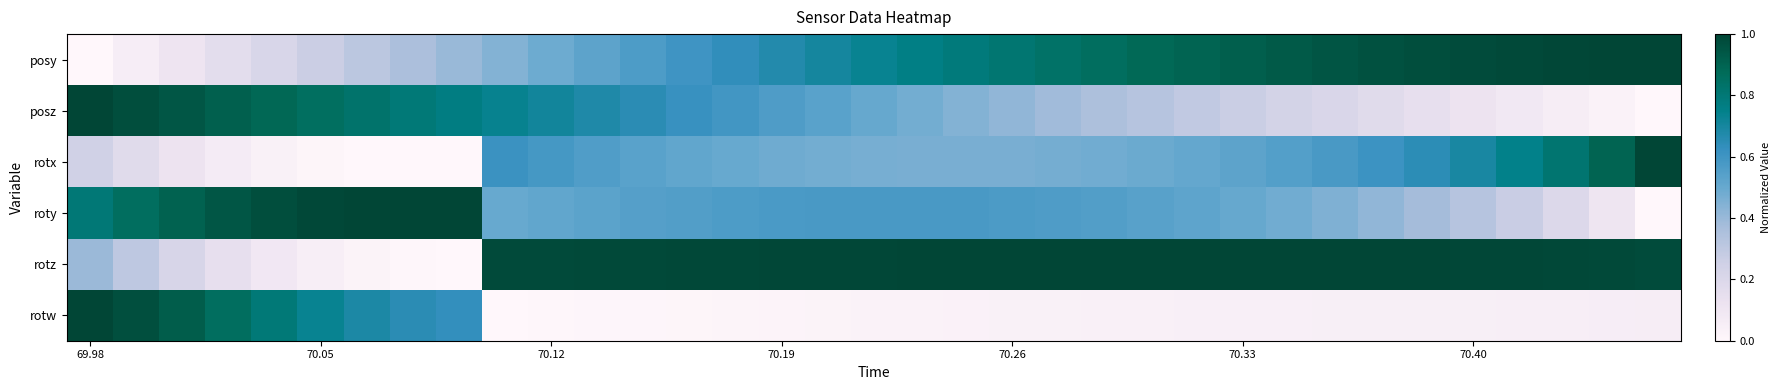

Rank the series by their maximum value, from lowest to highest.

posy, posz, rotx, roty, rotz, rotw